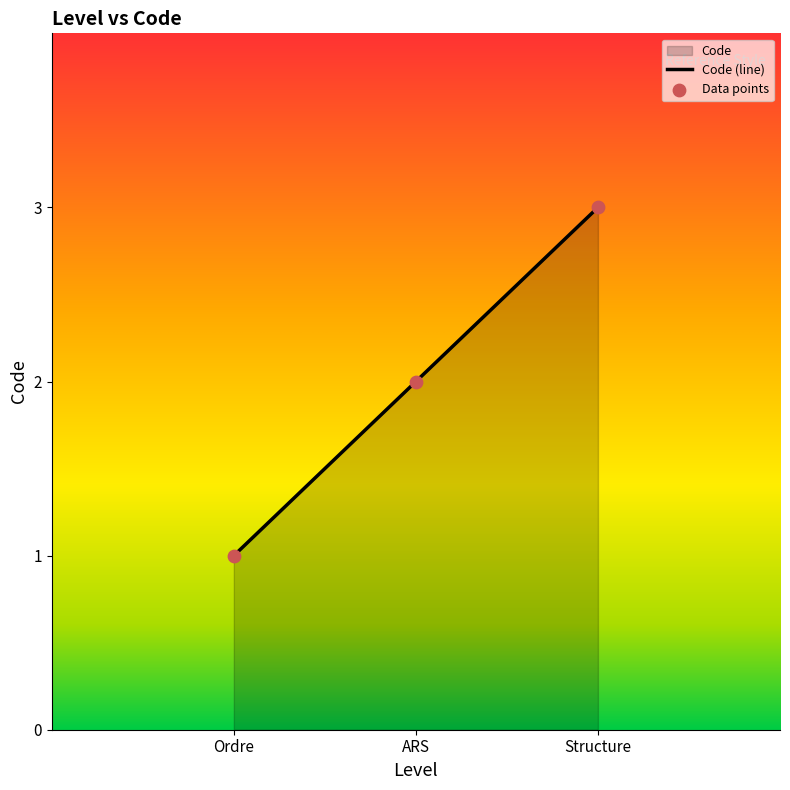

What is the ratio of the value at ARS to the value at Structure?

0.7